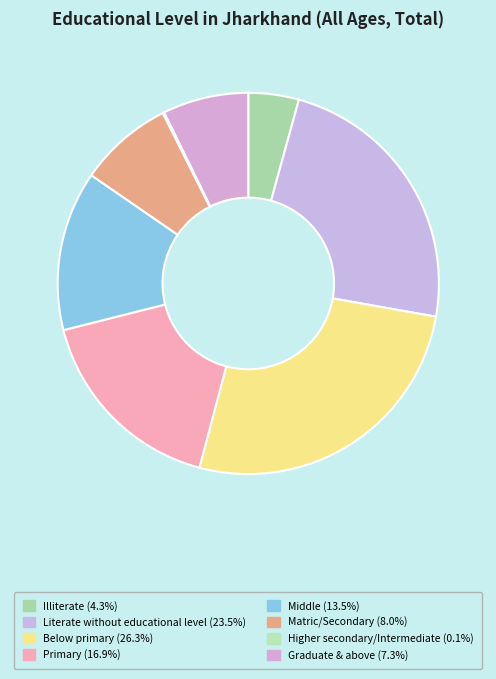

What is the ratio of the value at Below primary to the value at Graduate & above?

3.6